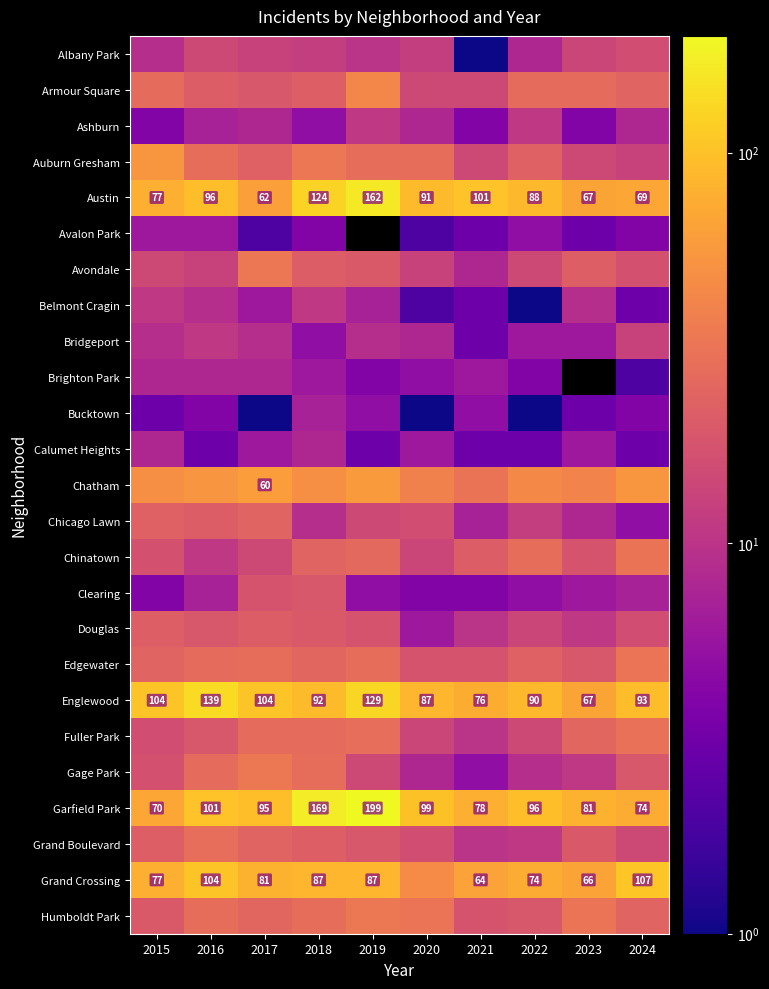

What is the difference between the Garfield Park values at 2017 and 2024?

21